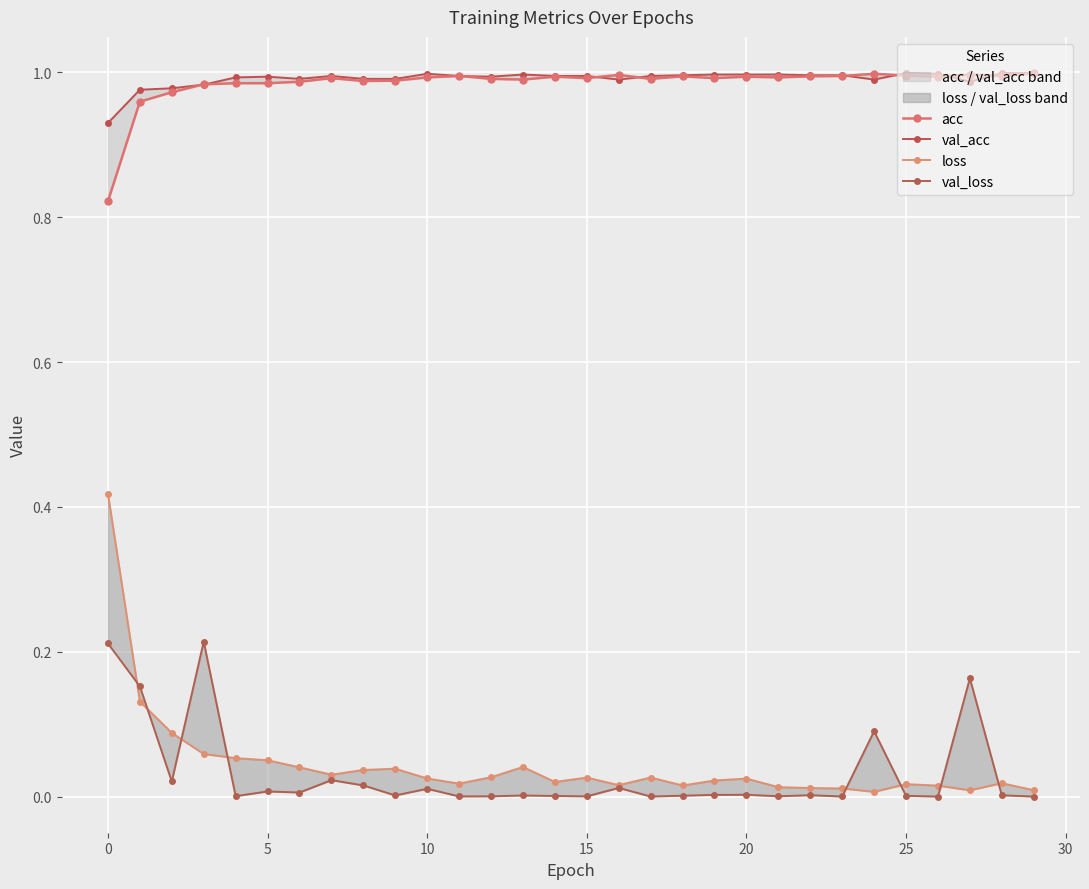

Rank the series by their maximum value, from highest to lowest.

val_acc, acc, loss, val_loss